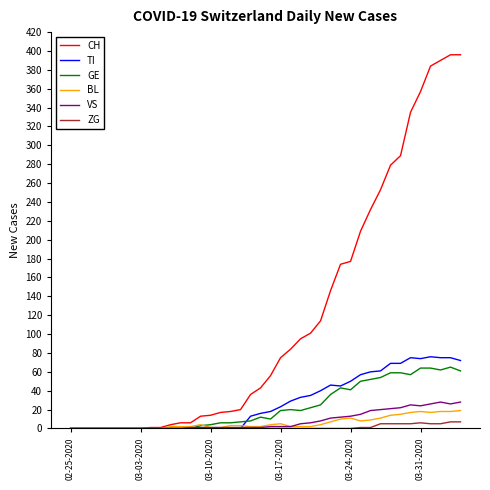

Which series has the largest range (max minus min)?

CH